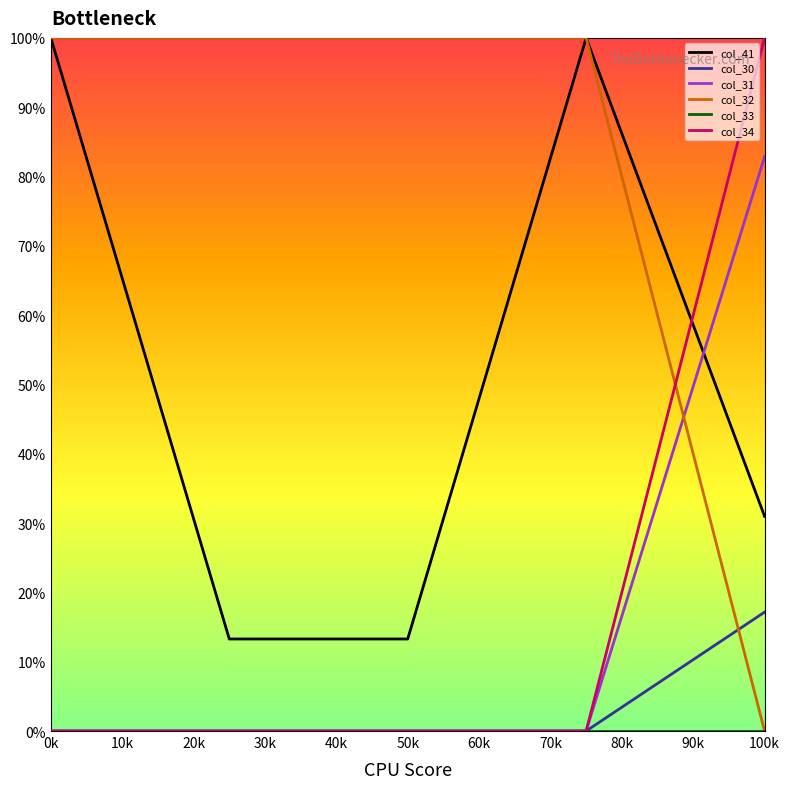

True or false: col_41 and col_31 cross at least once.

True